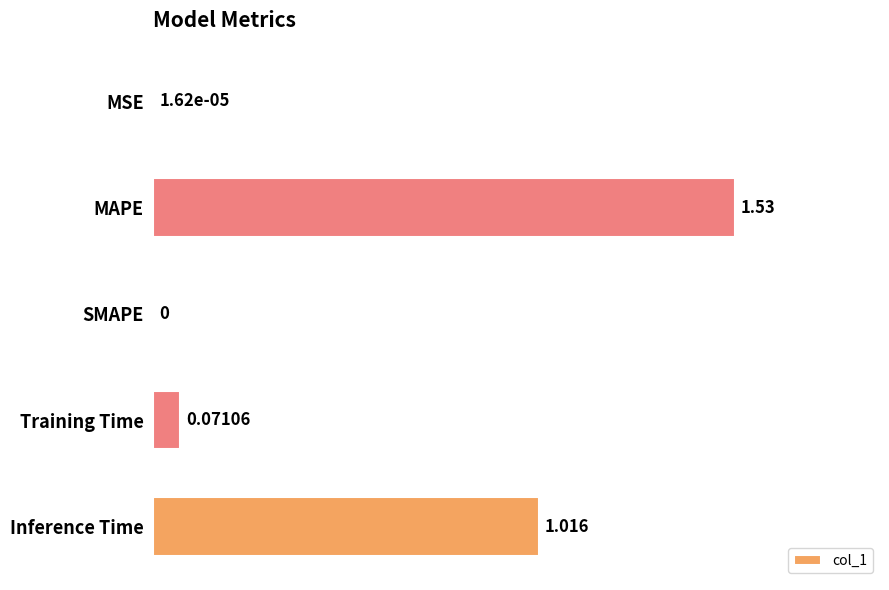

At which category does the chart reach its peak across all series?

MAPE